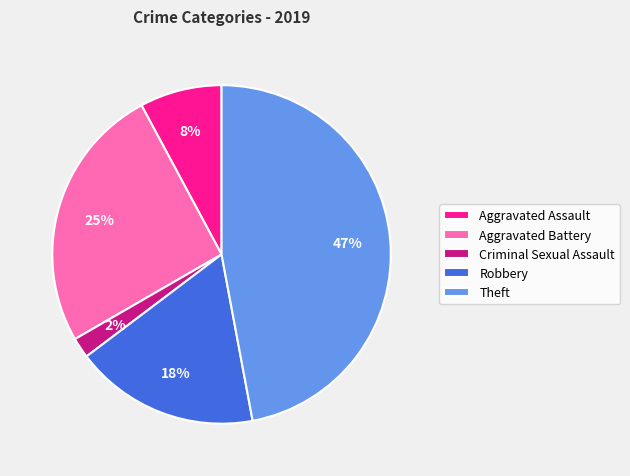

Rank the categories by value from highest to lowest.

Theft, Aggravated Battery, Robbery, Aggravated Assault, Criminal Sexual Assault